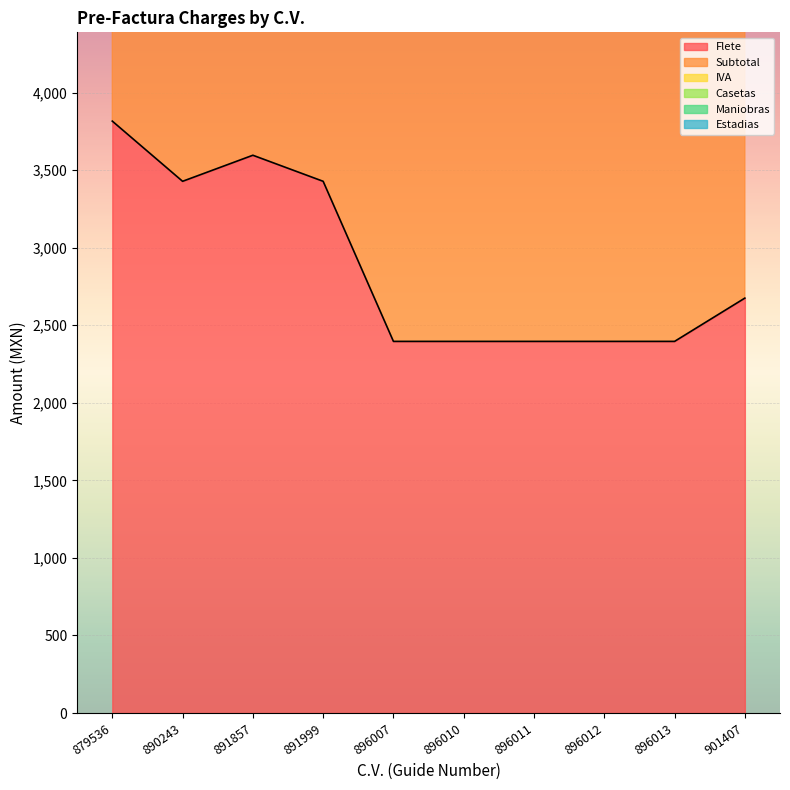

What is the average value of the Flete series?

2892